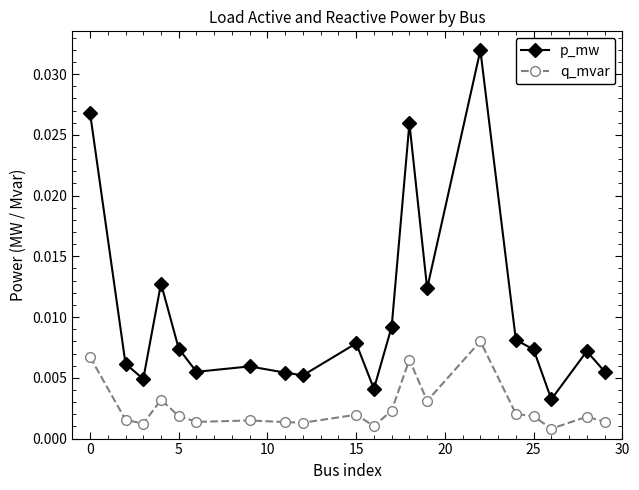

Does the chart have visible grid lines?

No